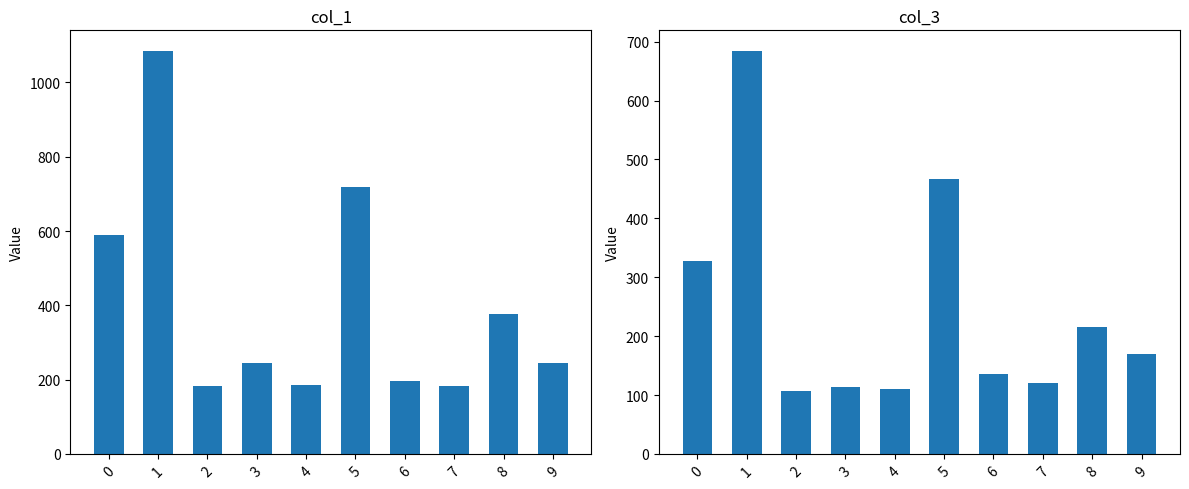

Is it true that col_1 equals 333 at 9?

False